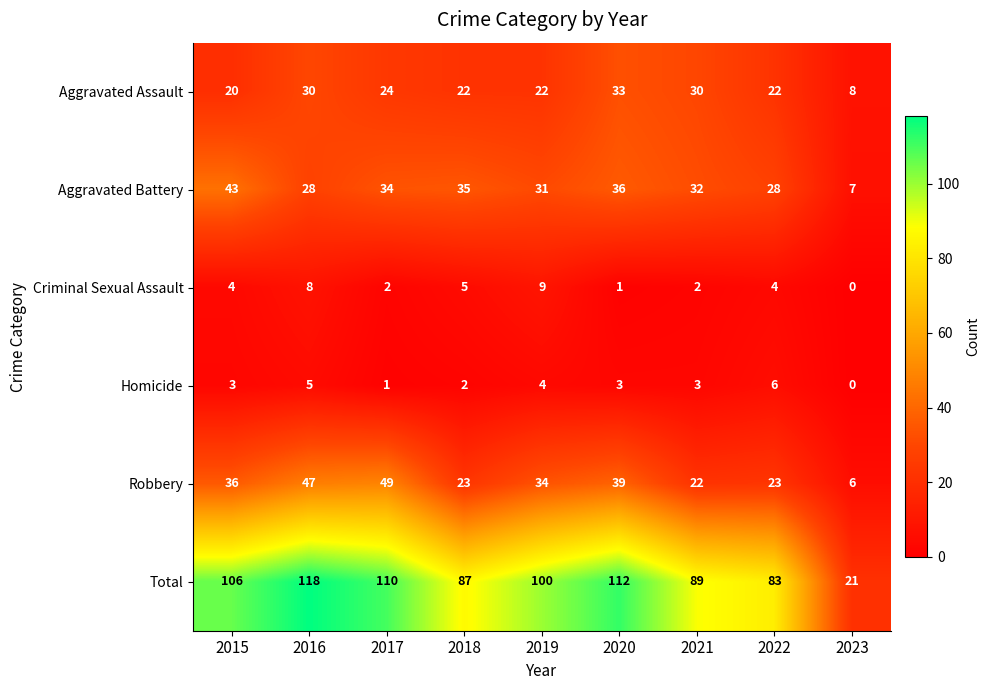

The value of Total at 2023 is 10. True or false?

False